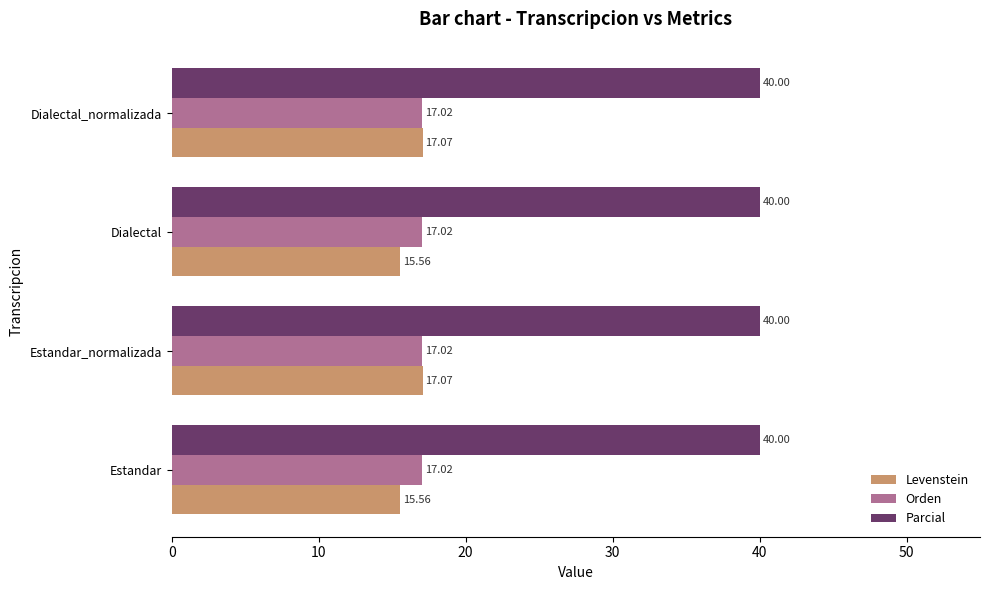

What is the sum of all Orden values?

68.1